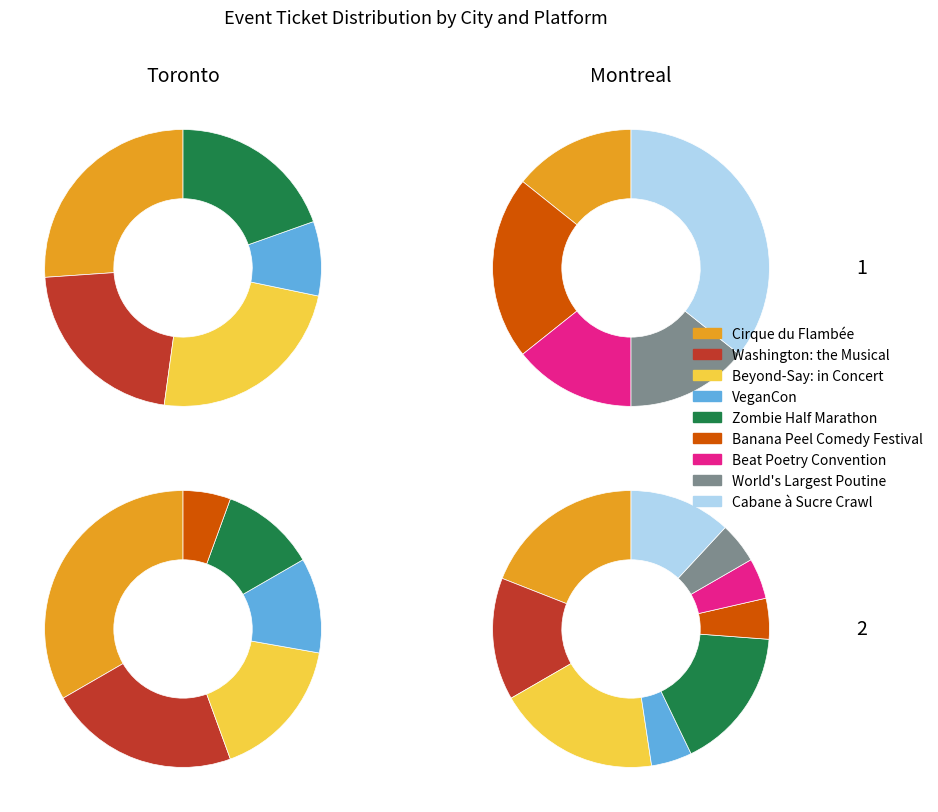

What is the ratio of the value at Banana Peel Comedy Festival to the value at VeganCon?

1.5